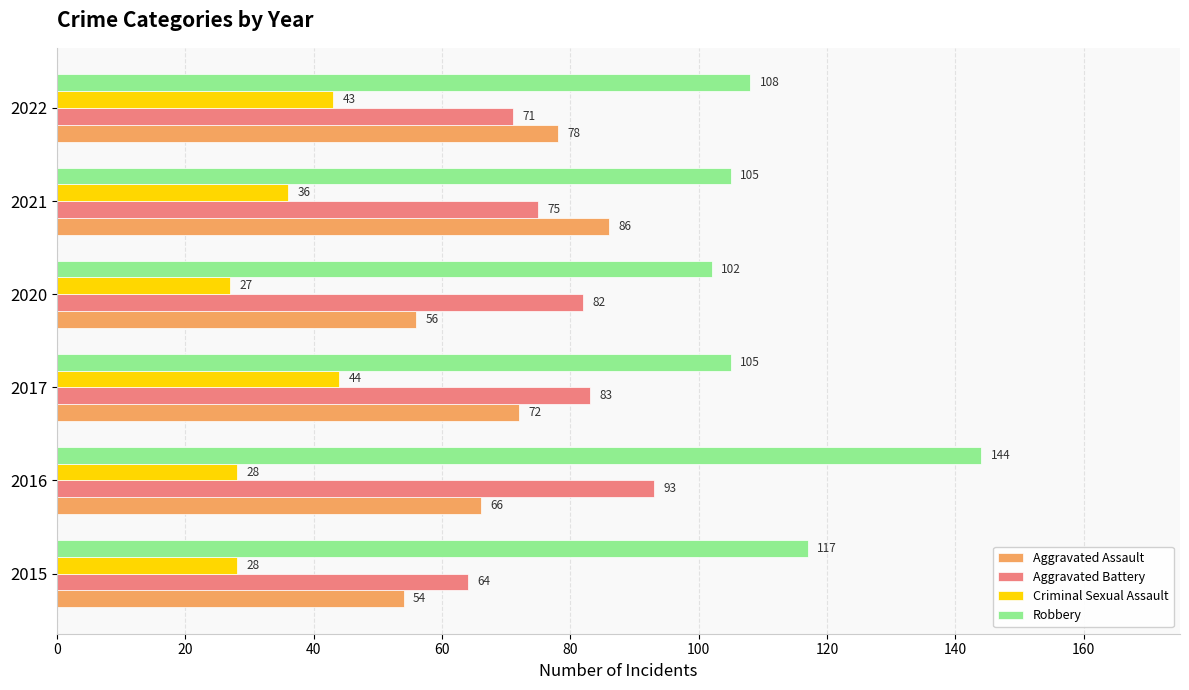

Which category has the highest value across all series?

2016